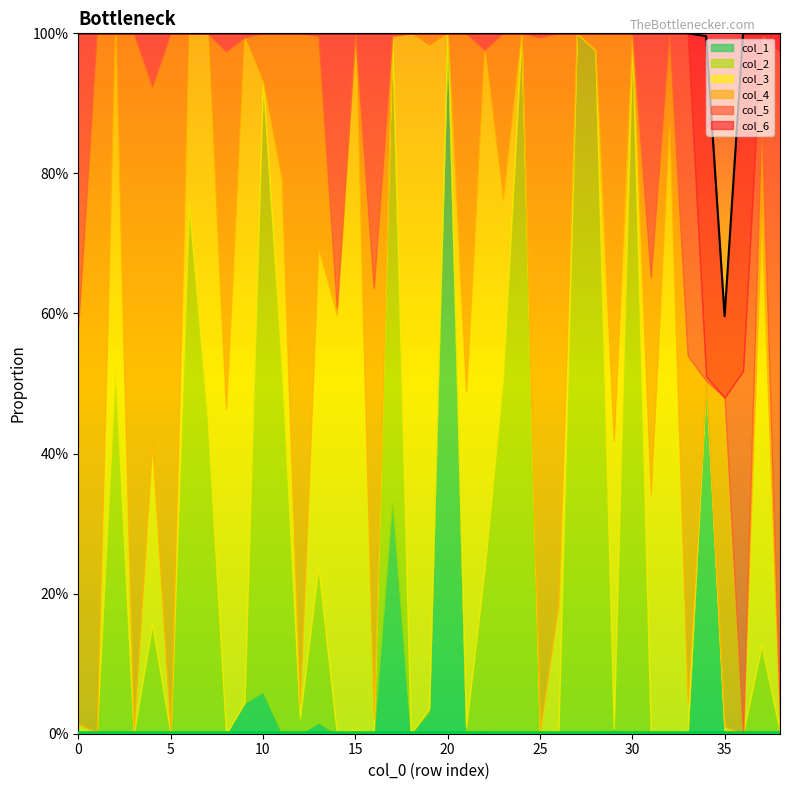

True or false: col_6 has more than 1 points higher than both neighbors.

True